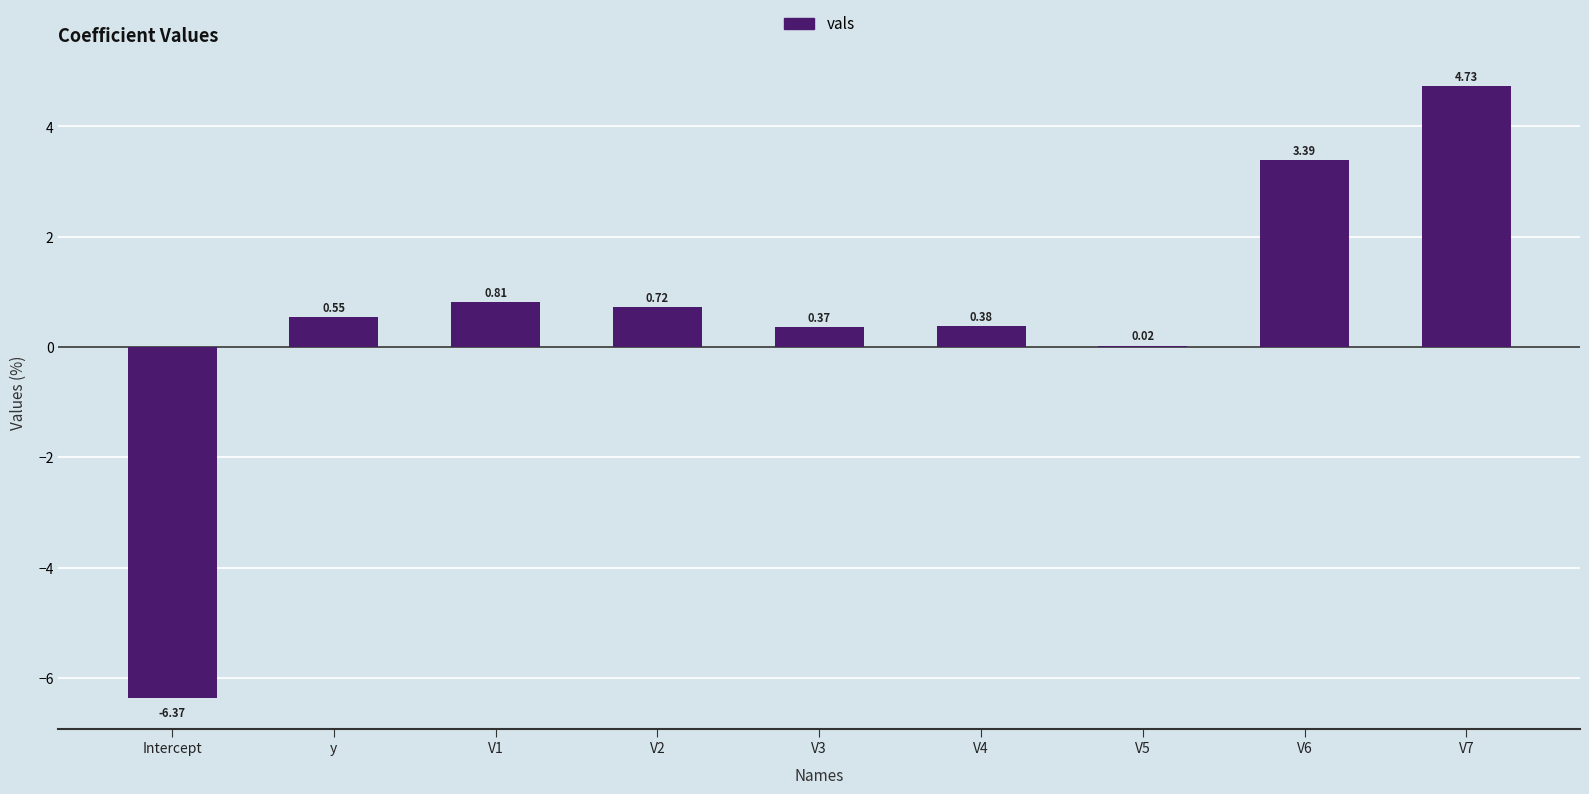

At which label does the data first exceed 0?

y